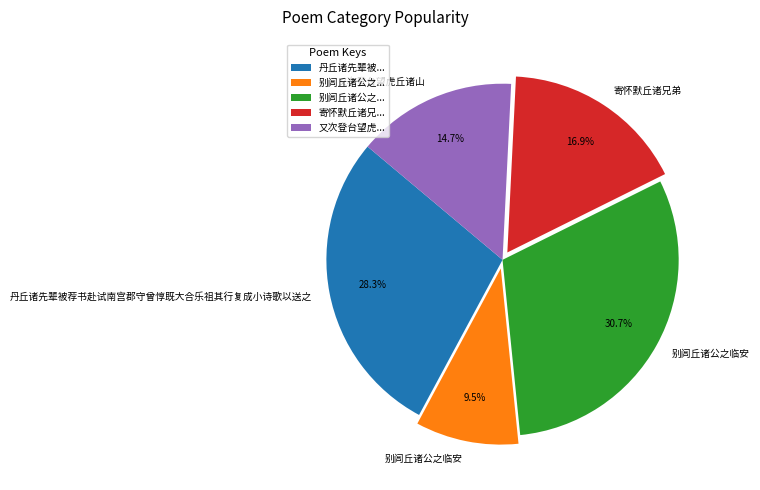

Is there any slice that represents more than half of the pie?

No